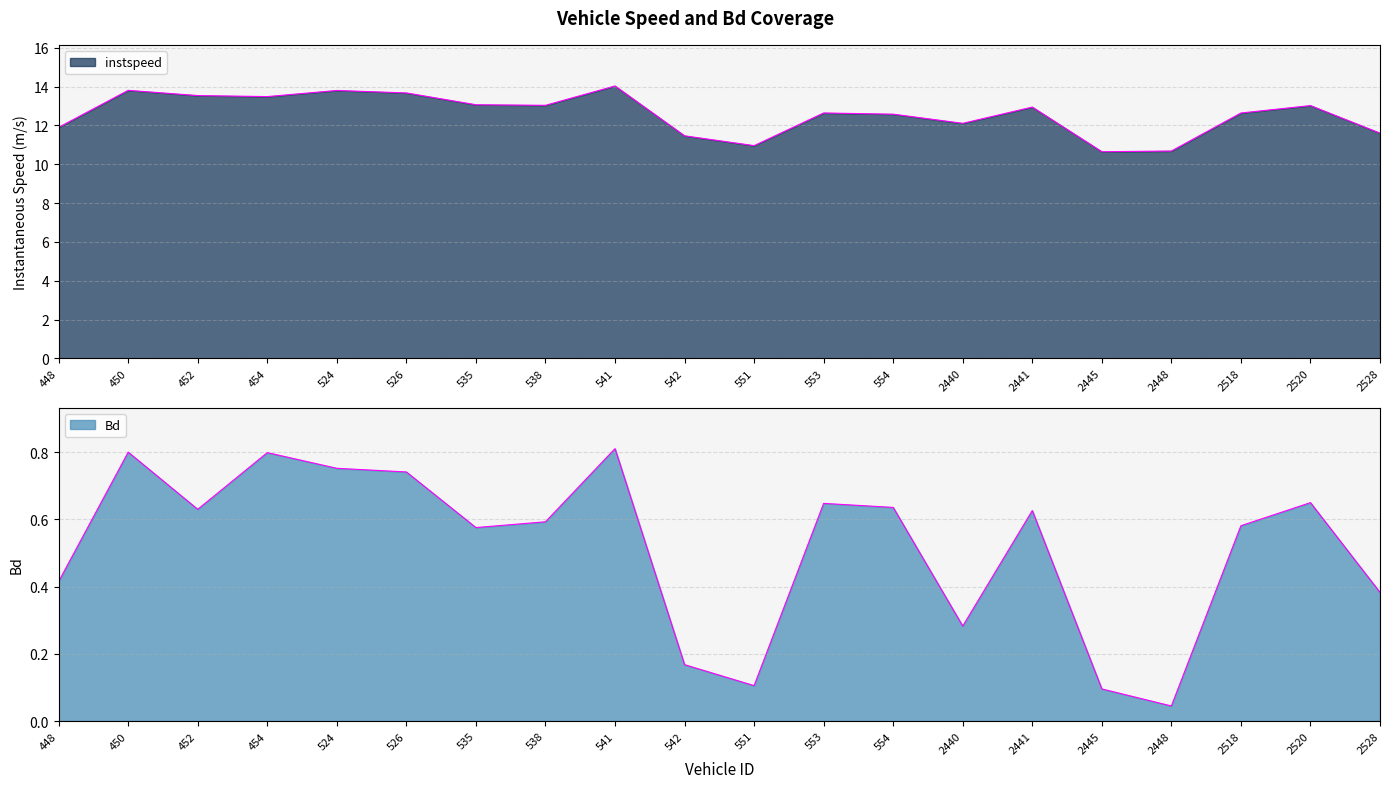

The value of Bd at 2441 is 0.9. True or false?

False